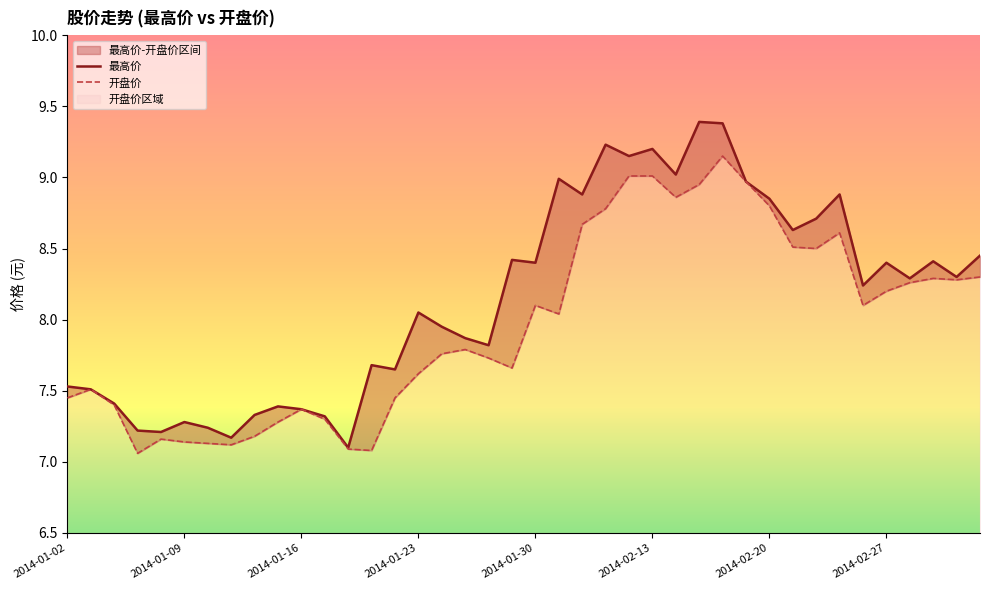

What is the maximum value shown in the chart?

9.4